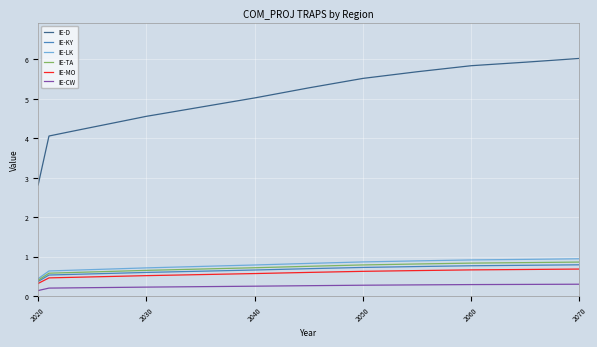

True or false: IE-TA and IE-D cross at least once.

False